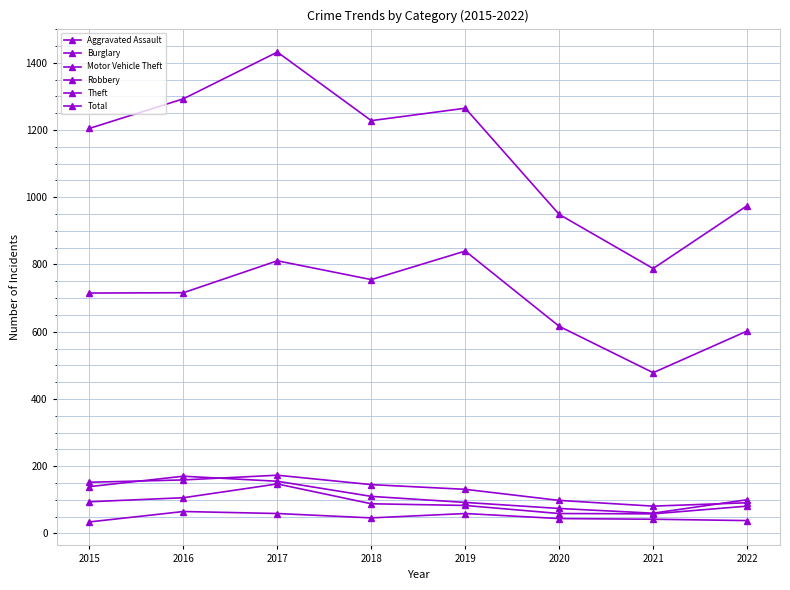

Where is the first local minimum for Theft?

2018